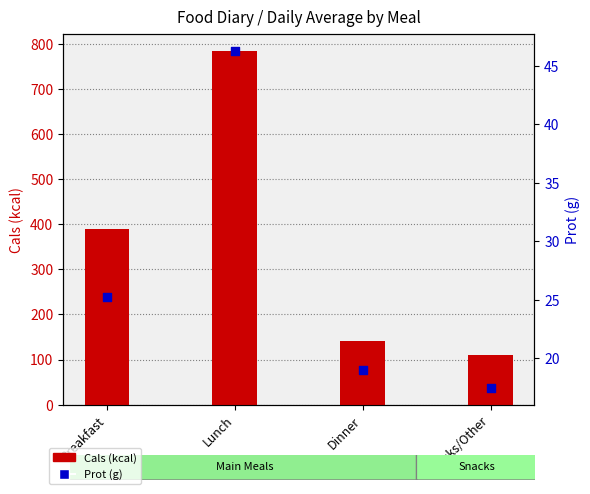

What is the change in value from Breakfast to Lunch?

+21.1